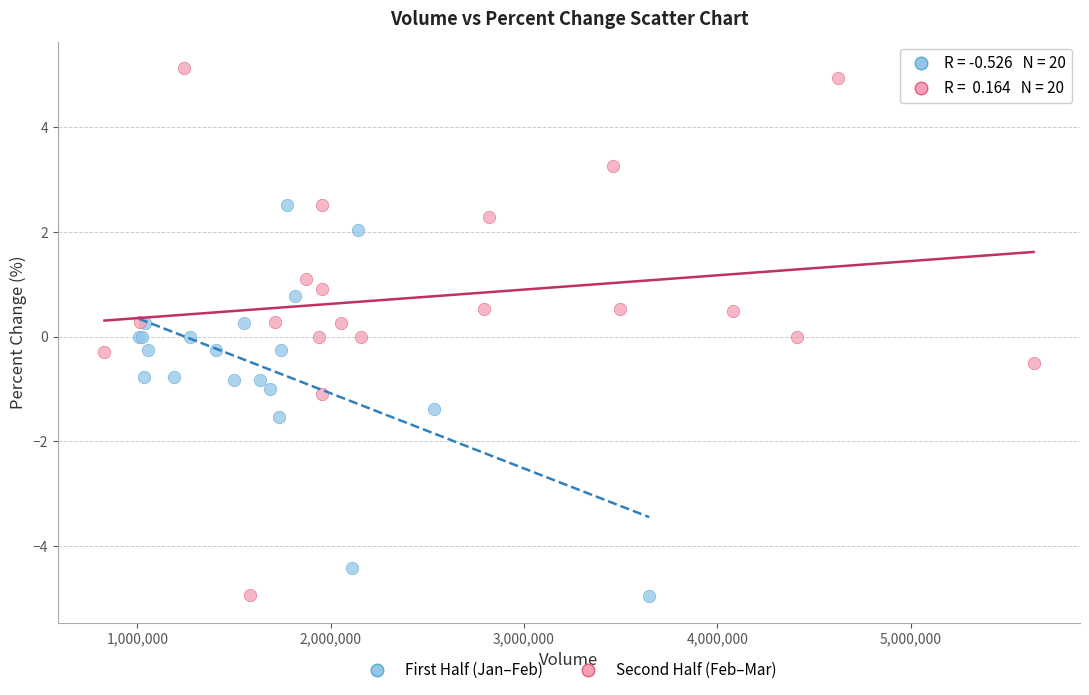

Which series has the widest spread of Y values?

Second Half (Feb–Mar)